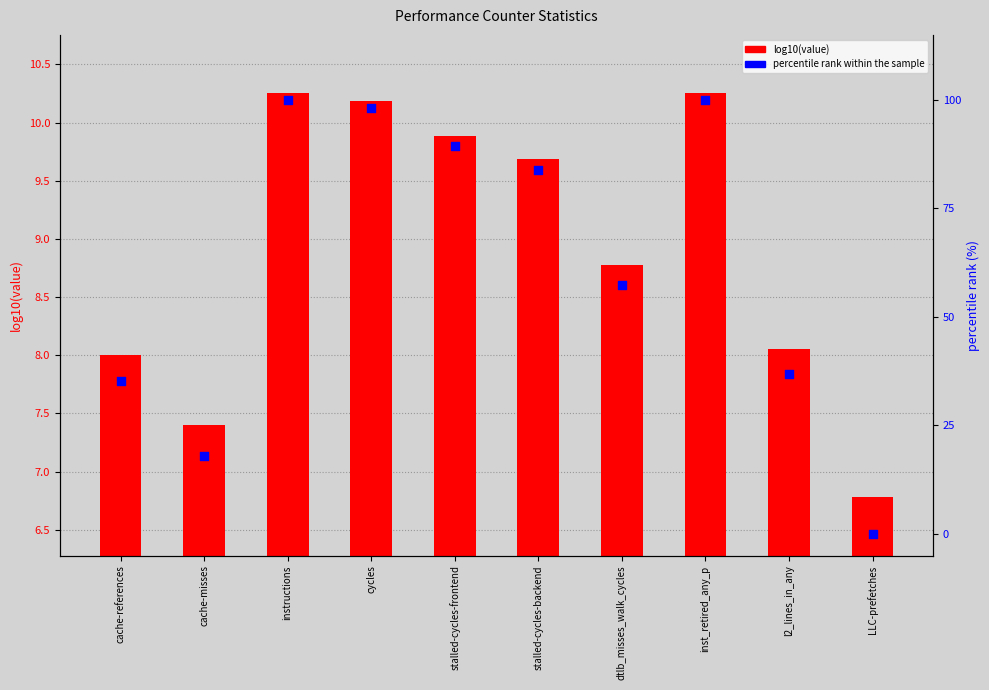

Which series has the largest Y range (max minus min)?

percentile rank within the sample